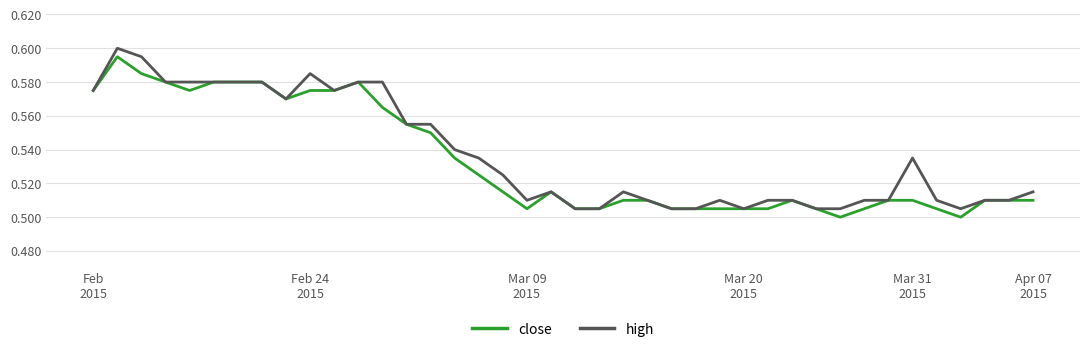

Reading left to right, list all the values displayed in this chart.

close: 0.6	0.6	0.6	0.6	0.6	0.6	0.6	0.6	0.6	0.6	0.6	0.6	0.6	0.6	0.6	0.5	0.5	0.5	0.5	0.5	0.5	0.5	0.5	0.5	0.5	0.5	0.5	0.5	0.5	0.5	0.5	0.5	0.5	0.5	0.5	0.5	0.5	0.5	0.5	0.5
high: 0.6	0.6	0.6	0.6	0.6	0.6	0.6	0.6	0.6	0.6	0.6	0.6	0.6	0.6	0.6	0.5	0.5	0.5	0.5	0.5	0.5	0.5	0.5	0.5	0.5	0.5	0.5	0.5	0.5	0.5	0.5	0.5	0.5	0.5	0.5	0.5	0.5	0.5	0.5	0.5